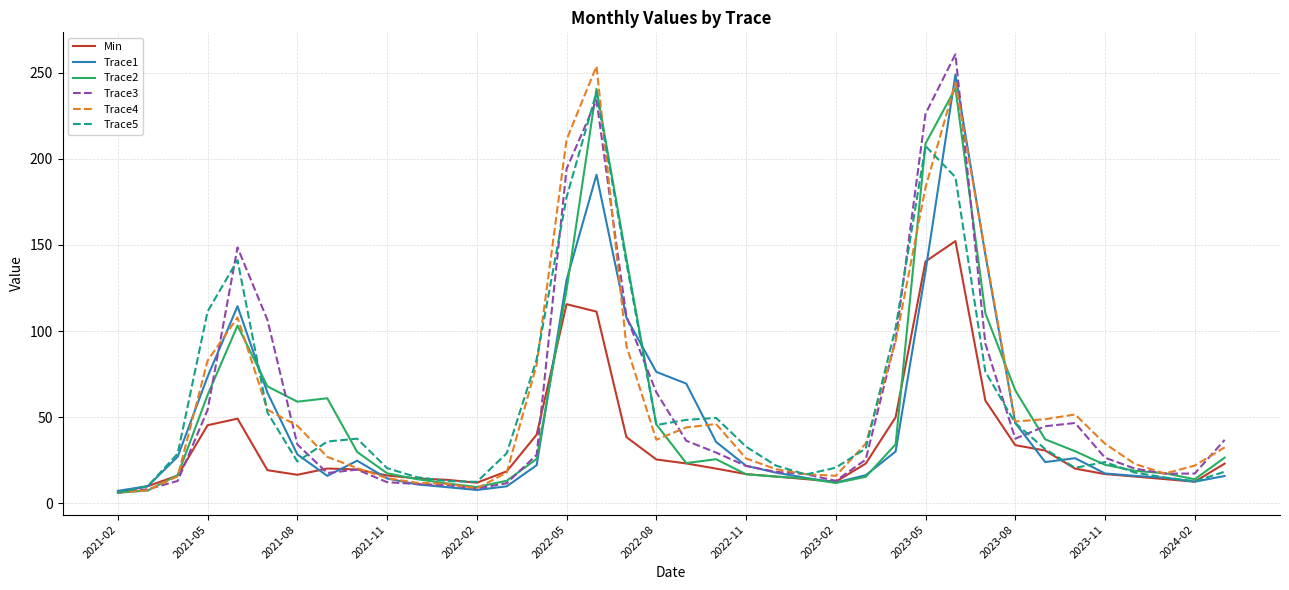

What is the maximum value shown in the chart?

260.6